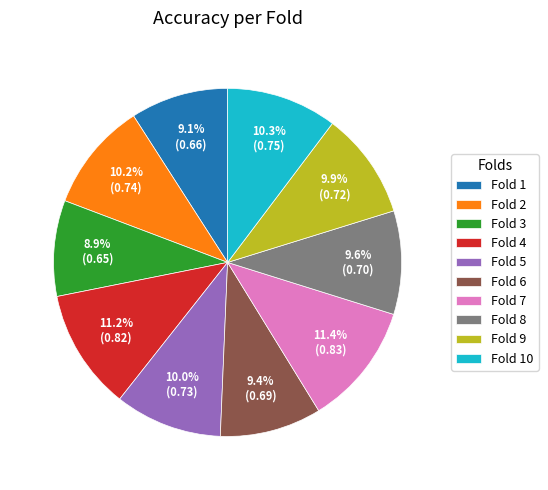

Is it true that Fold 4 is 11% of the pie?

True